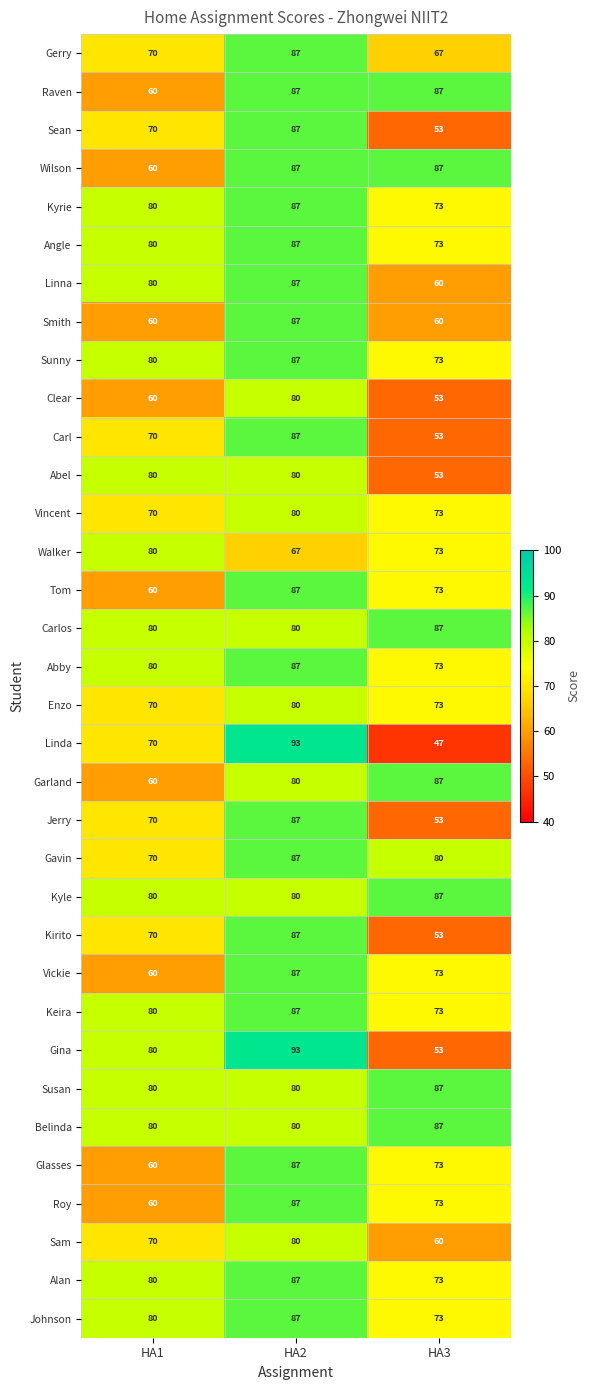

At which category is the sum across all series the highest?

HA2